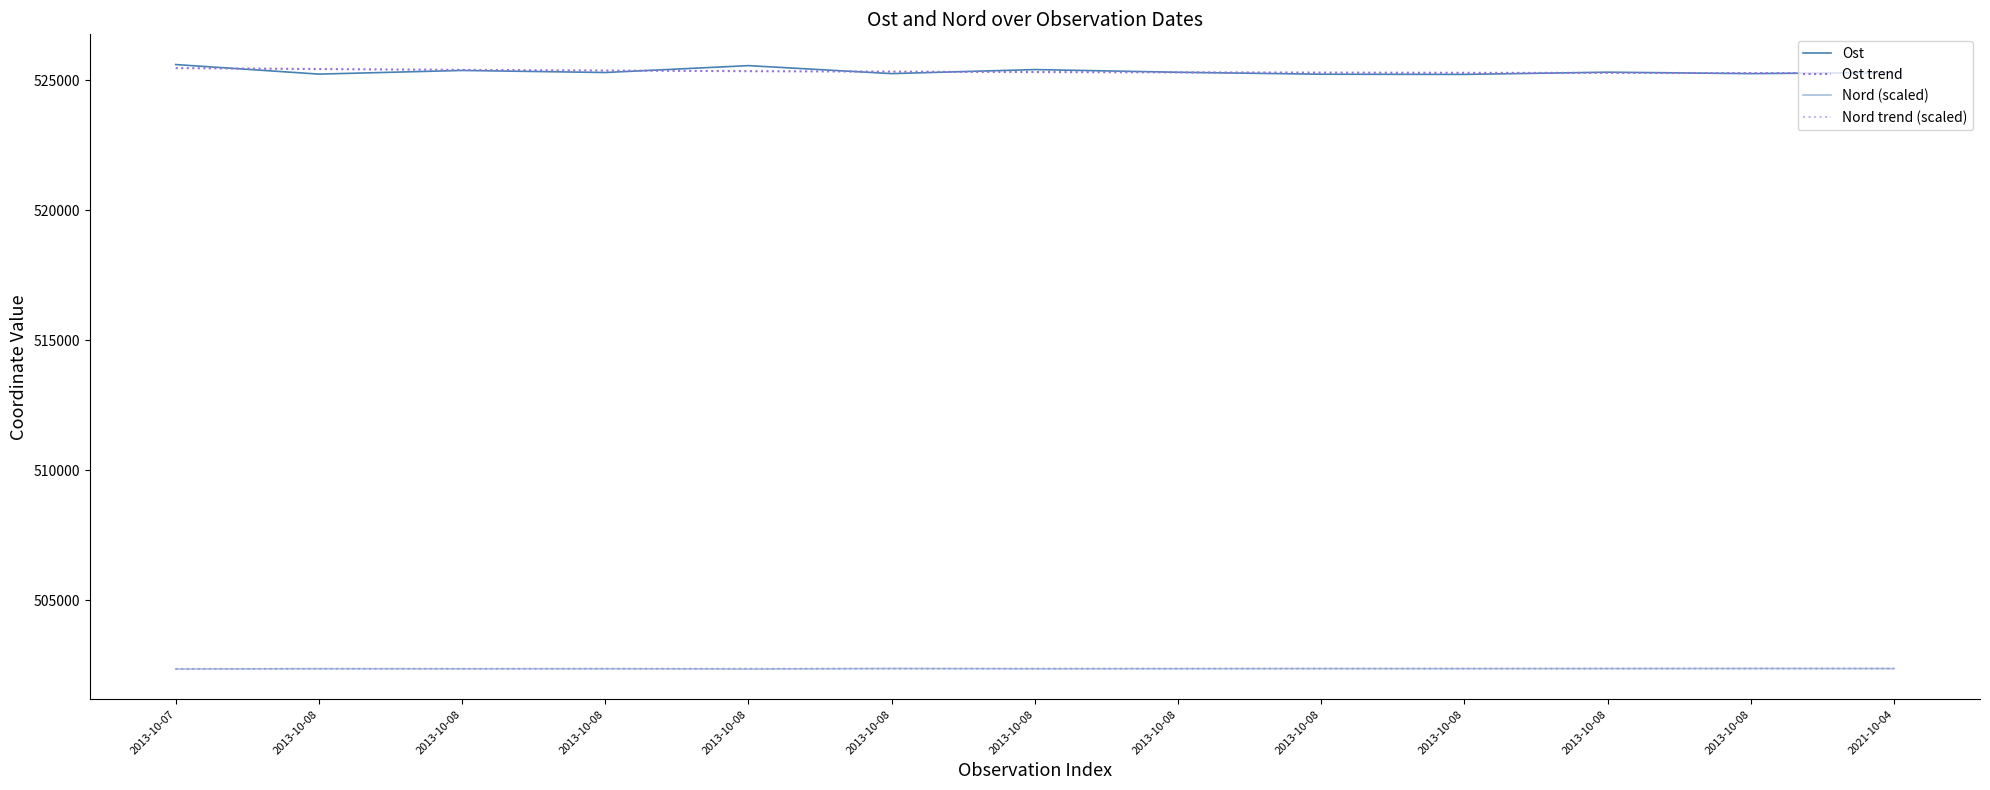

In Nord, how many points are lower than both neighbors (excluding endpoints)?

4